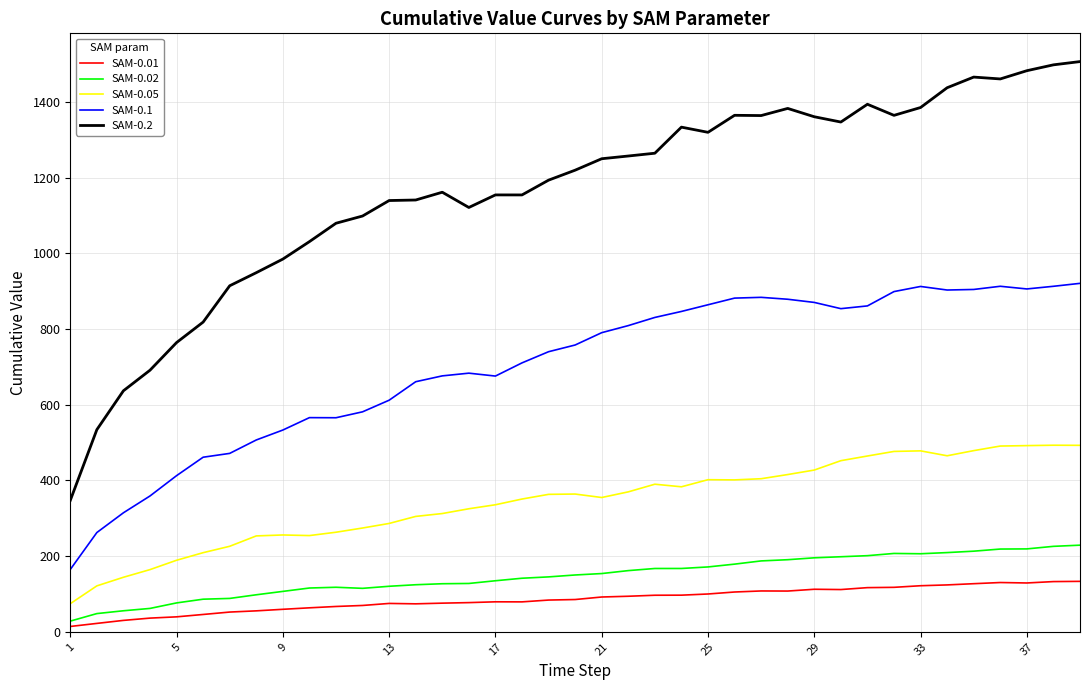

What is the maximum value shown in the chart?

1506.4